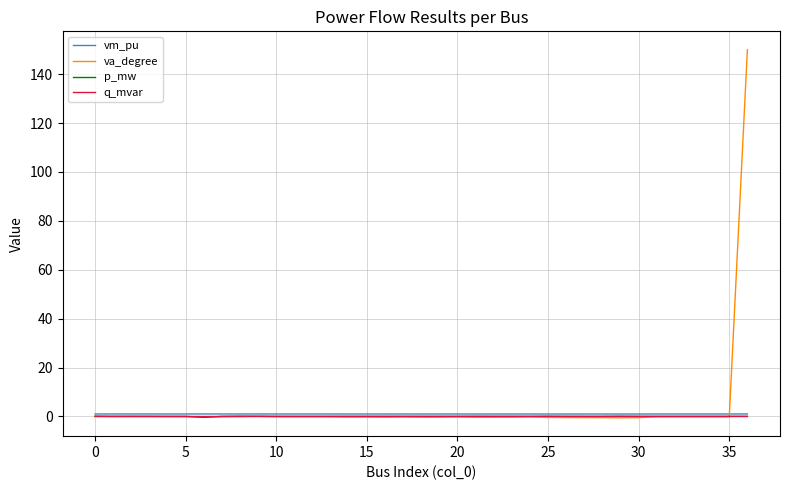

Which series has the largest range (max minus min)?

va_degree